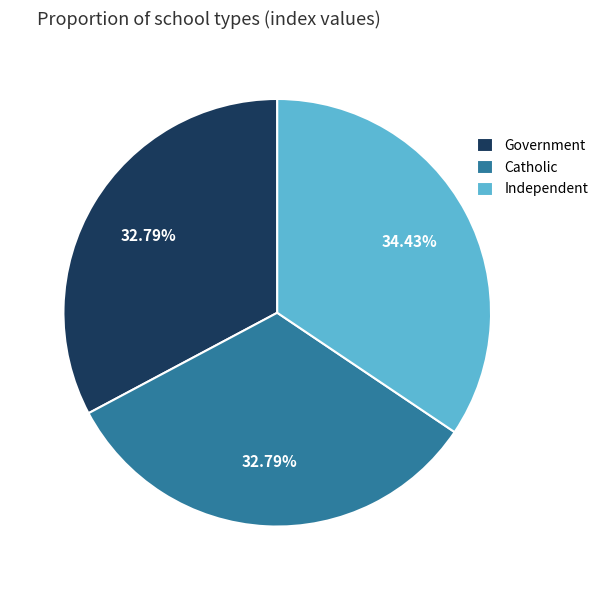

Count the number of slices in the pie.

3